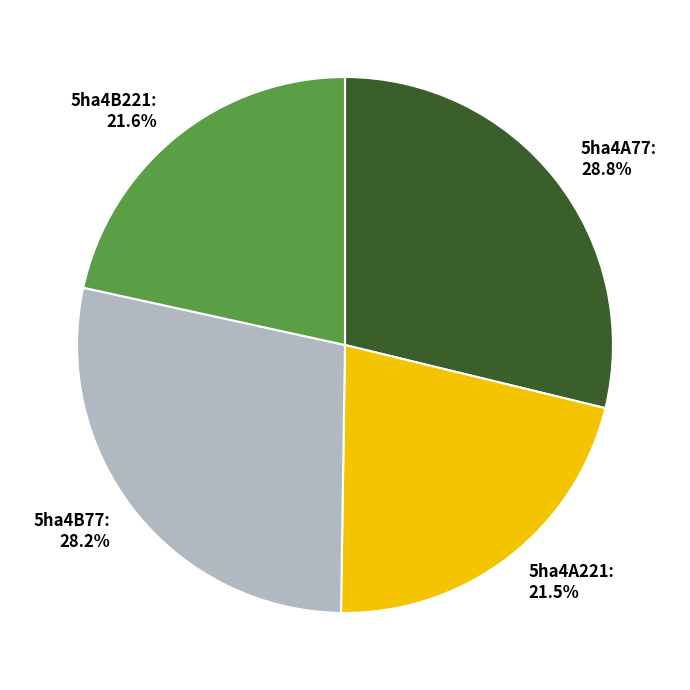

Does 5ha4A77 represent more than half of the total?

No